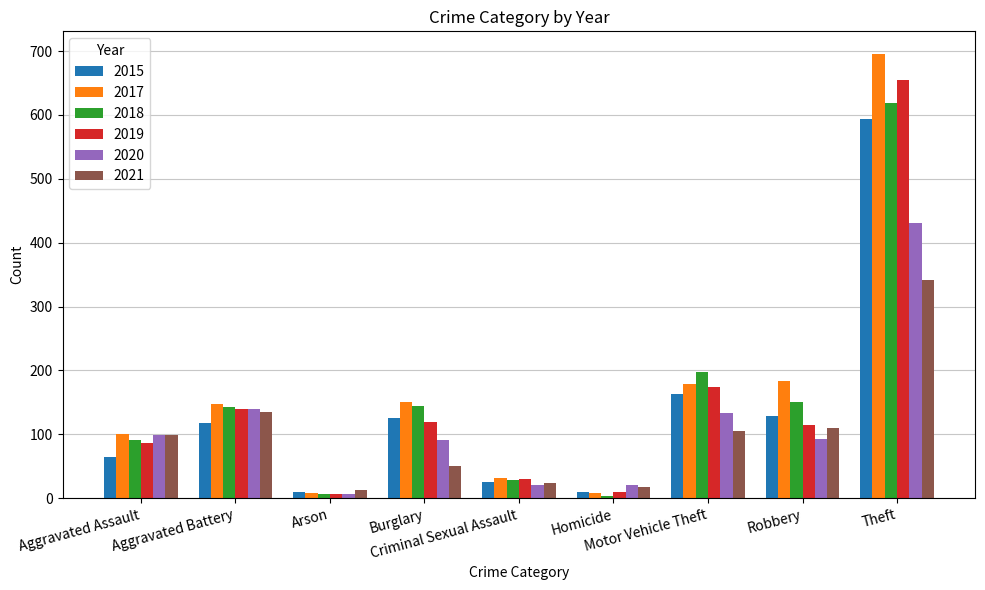

What is the sum of all 2019 values?

1334